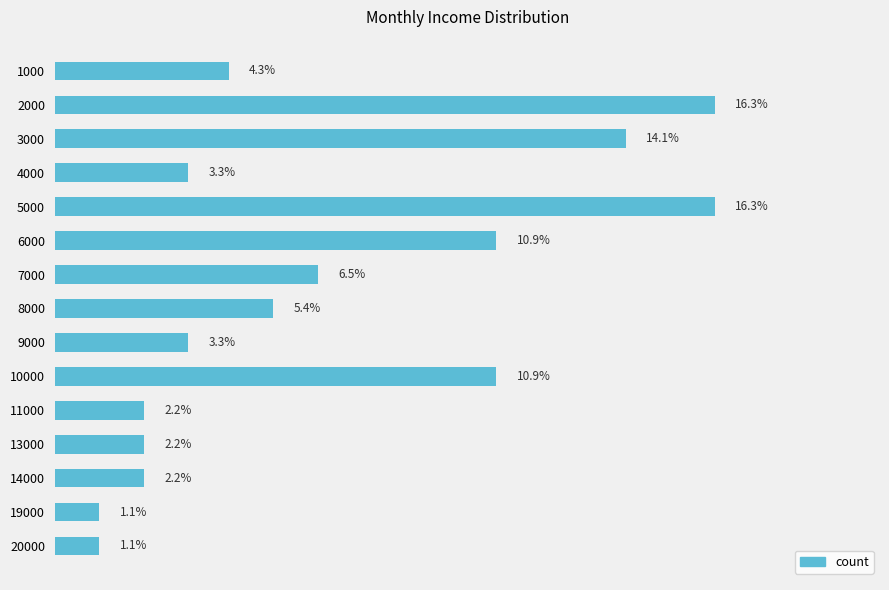

Are the bars horizontal?

Yes